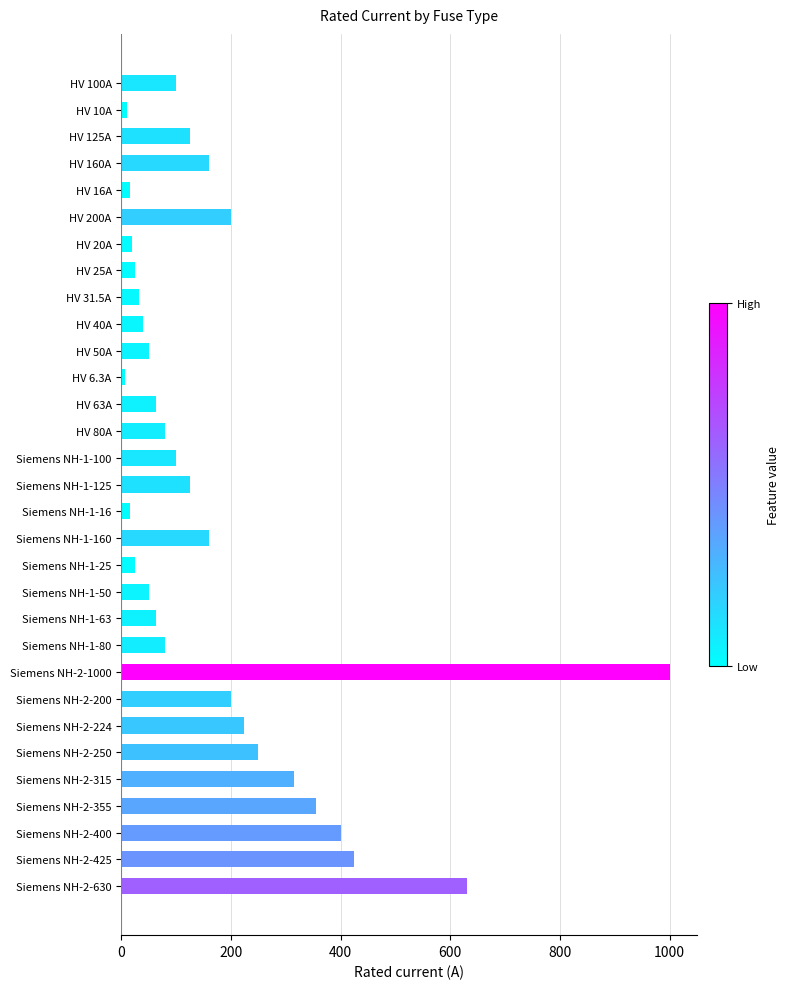

What is the greatest value displayed?

1000.0